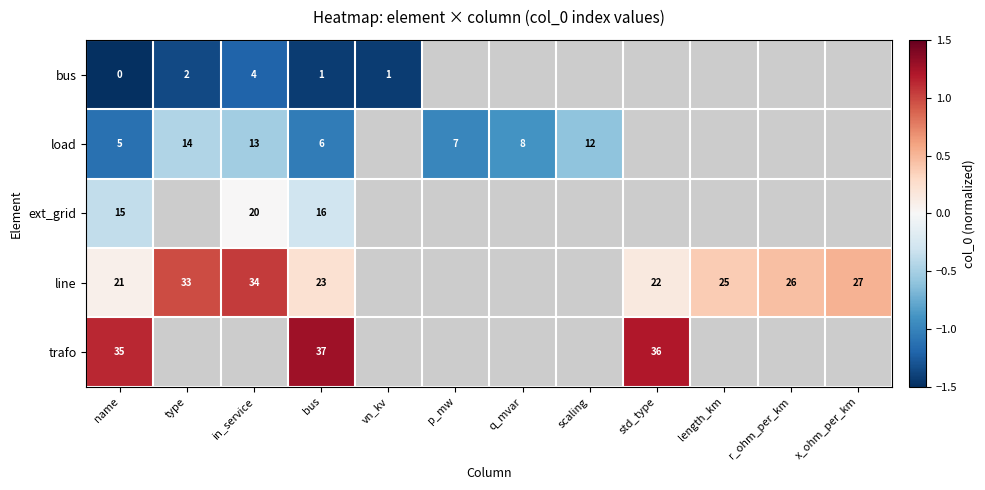

Count the number of data series in this chart.

5